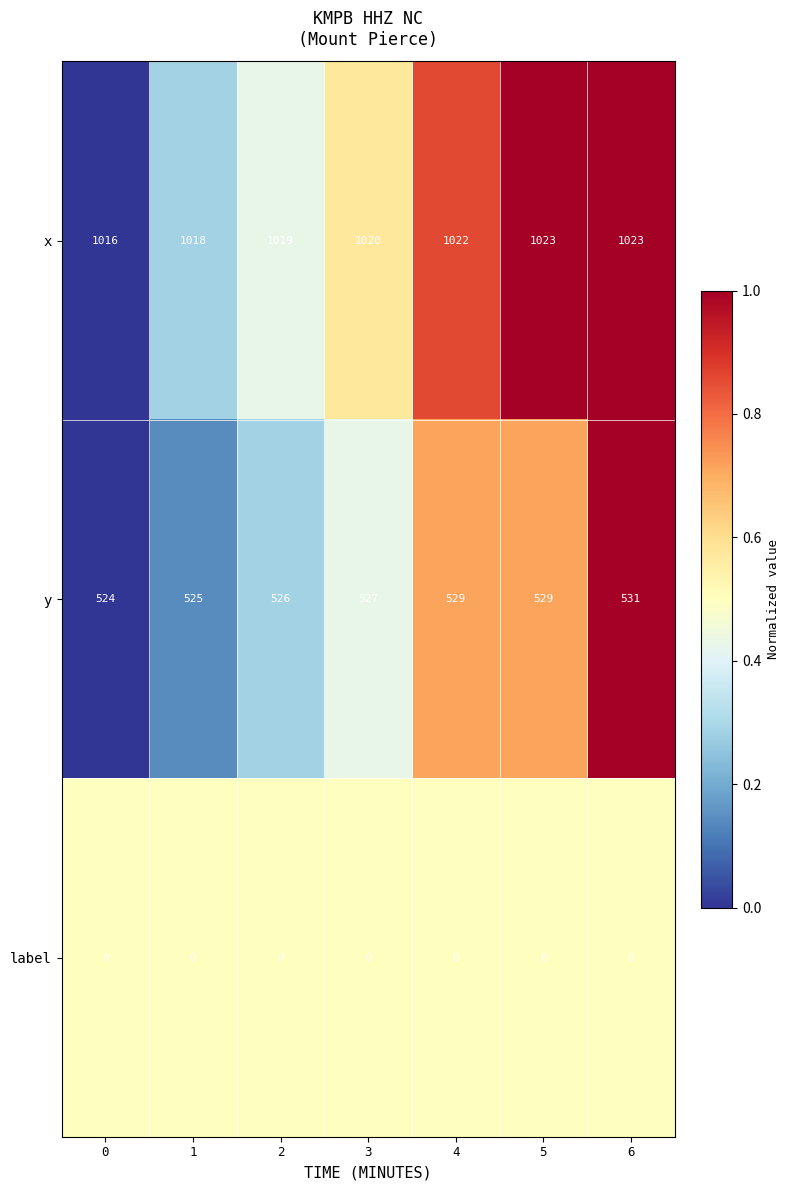

What is the total value across all series at 1?

1543